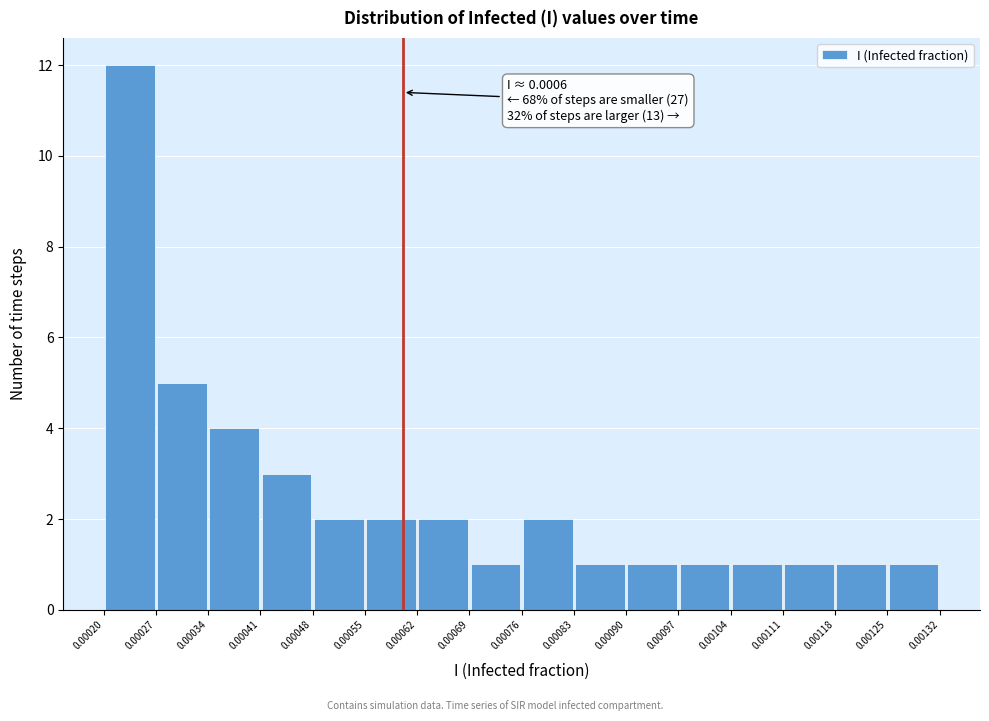

Which range on the x-axis has the tallest bar?

0.00020 to 0.00027